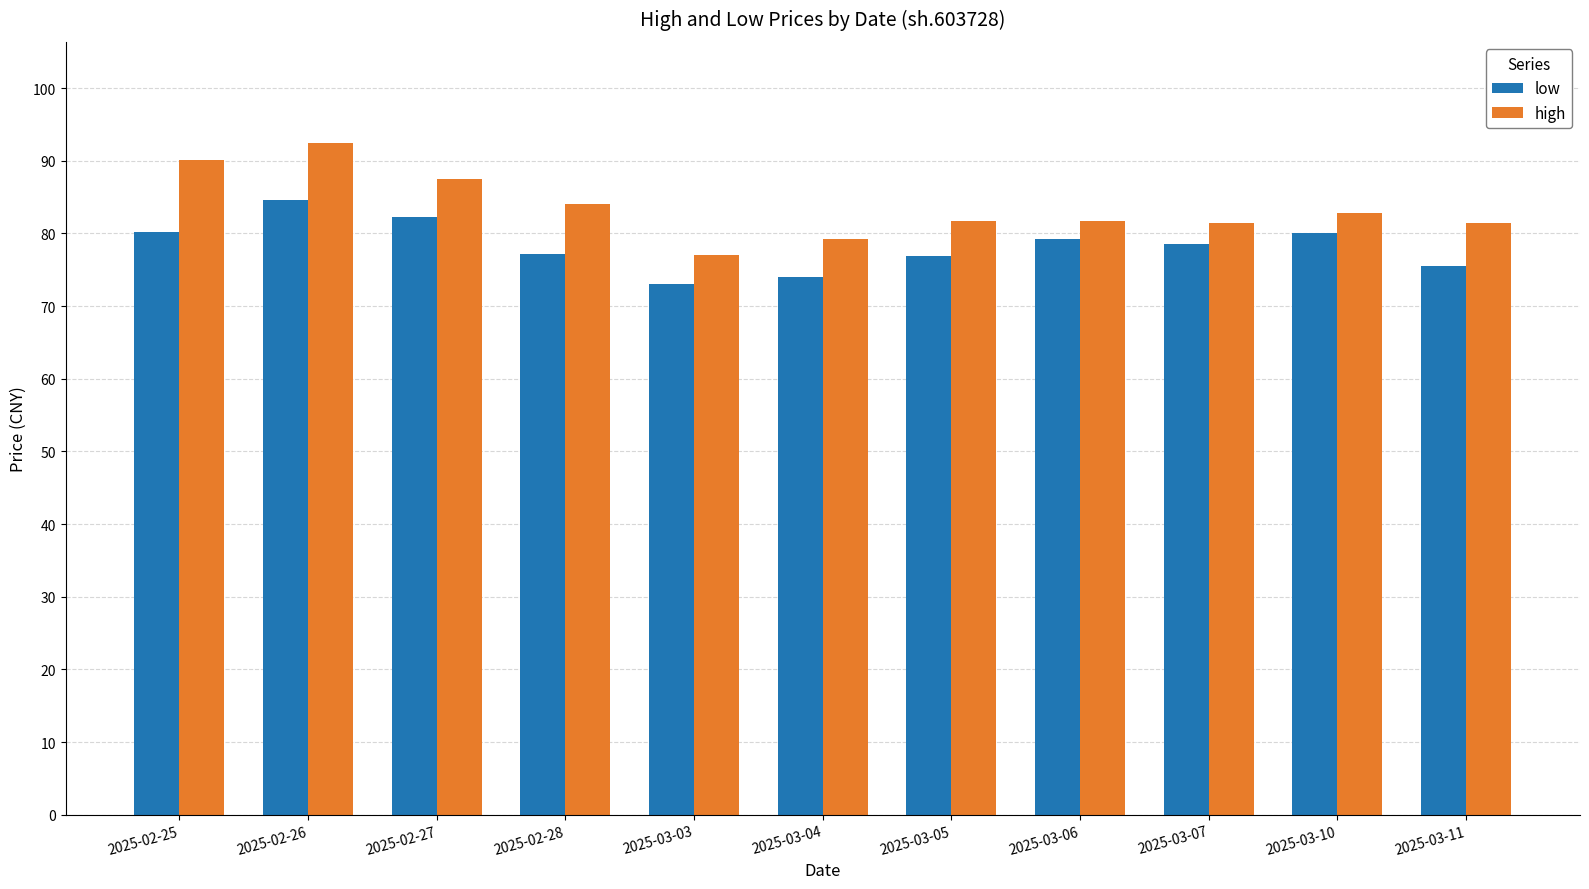

Rank the series at 2025-02-25 from lowest to highest value.

low, high